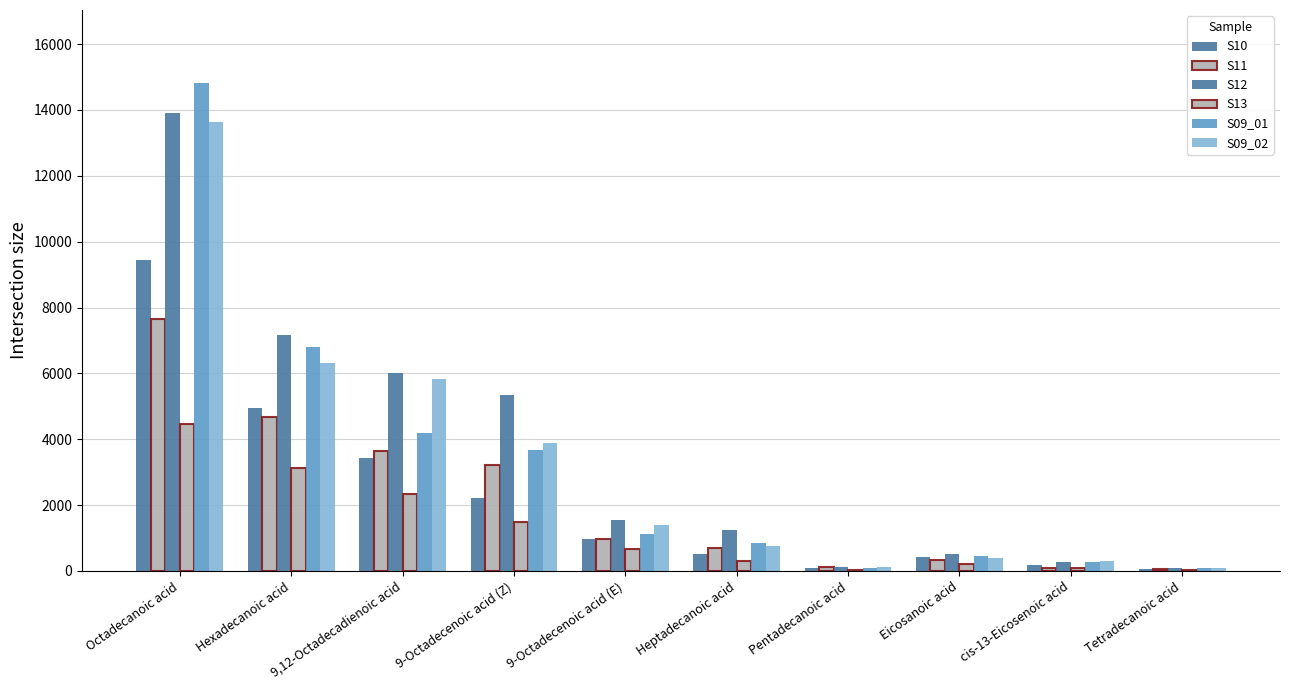

Are the bars grouped side by side (vs. stacked)?

Yes